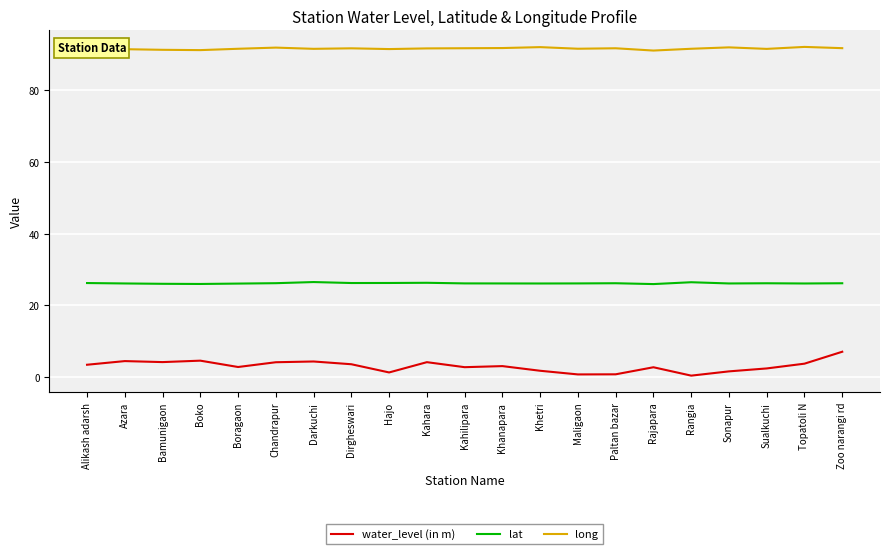

What position from the left is Dirgheswari?

8